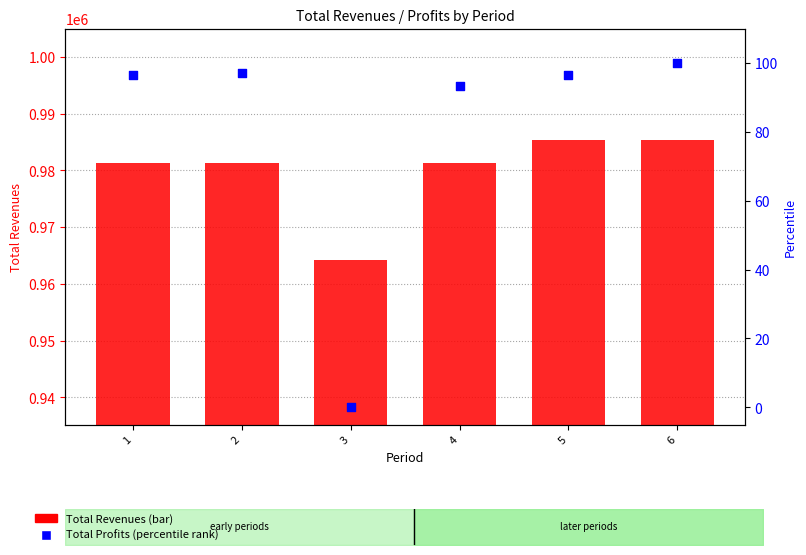

Which series has the largest total across all categories?

Total Revenues